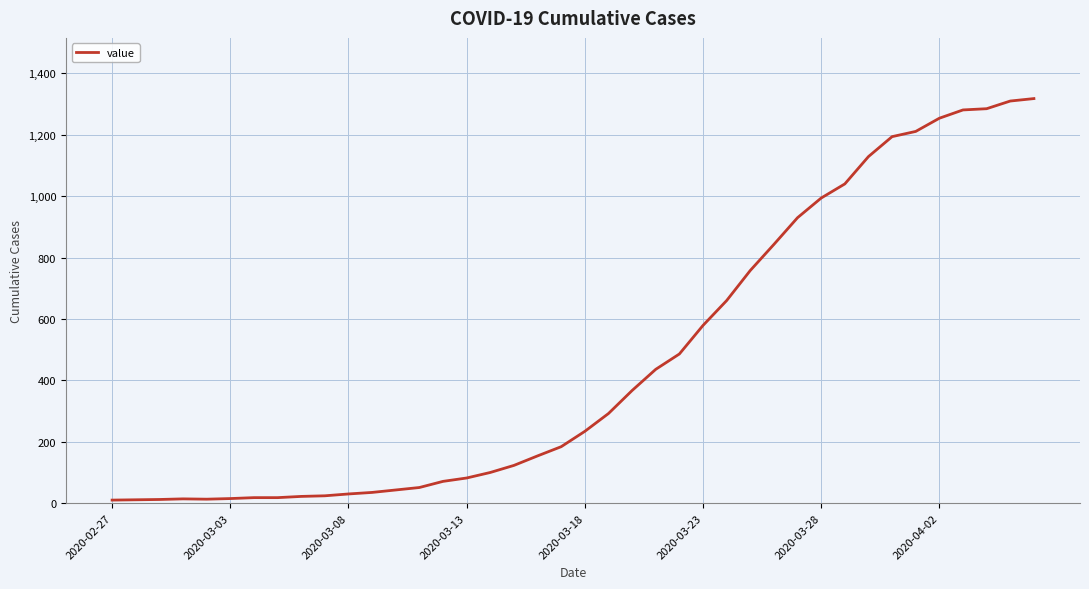

What is the greatest value displayed?

1318